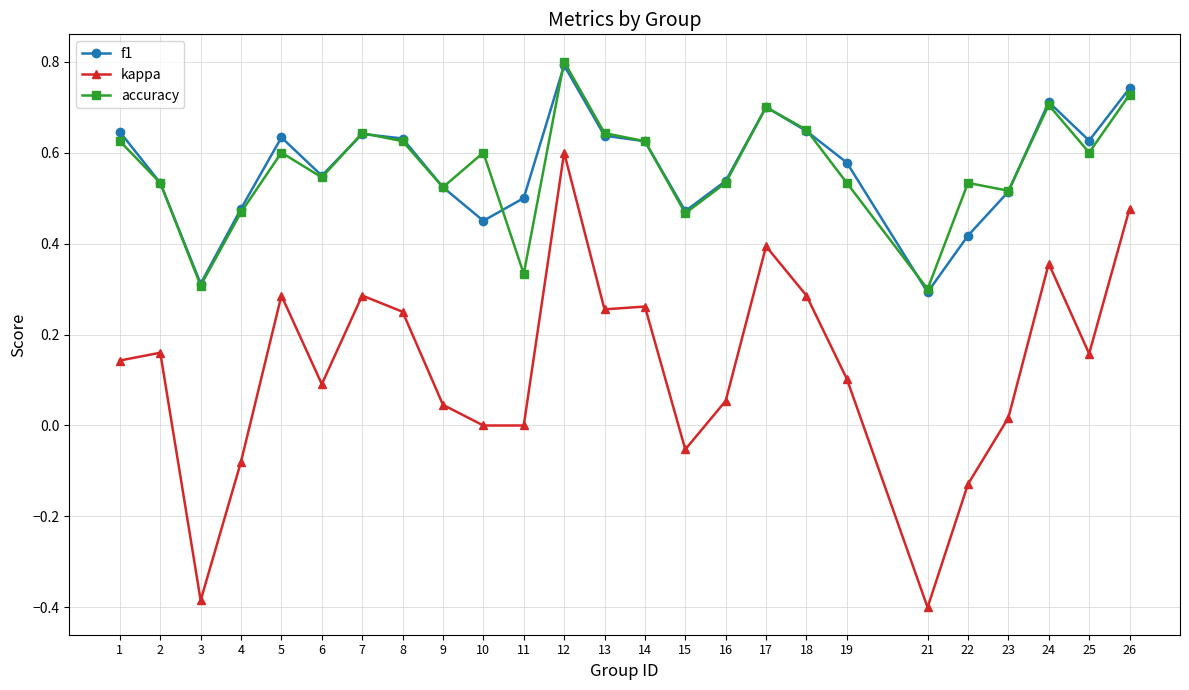

Is it true that f1 equals 0.3 at 21?

True